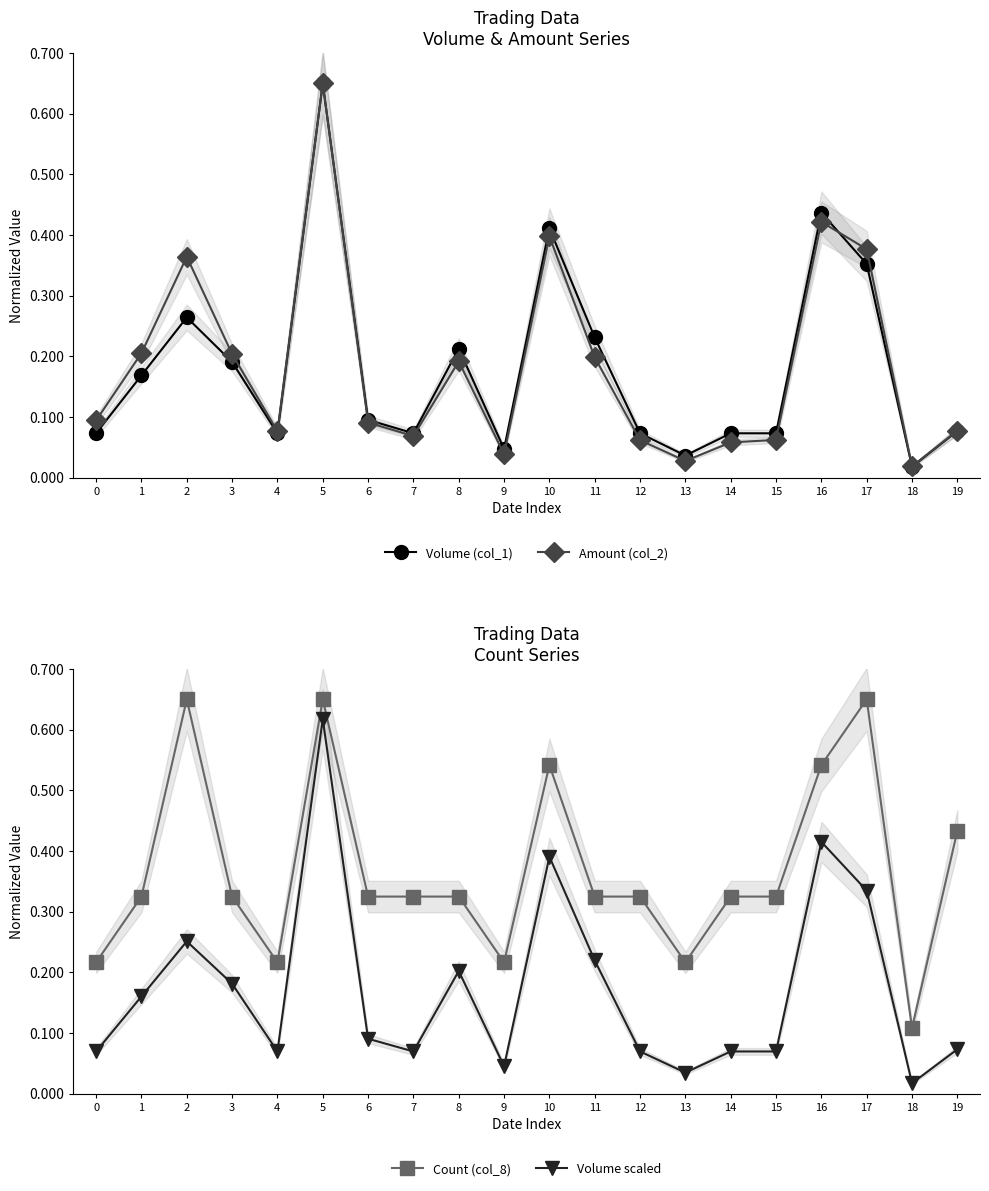

How many intersections are there between Volume (col_1) and Amount (col_2)?

1